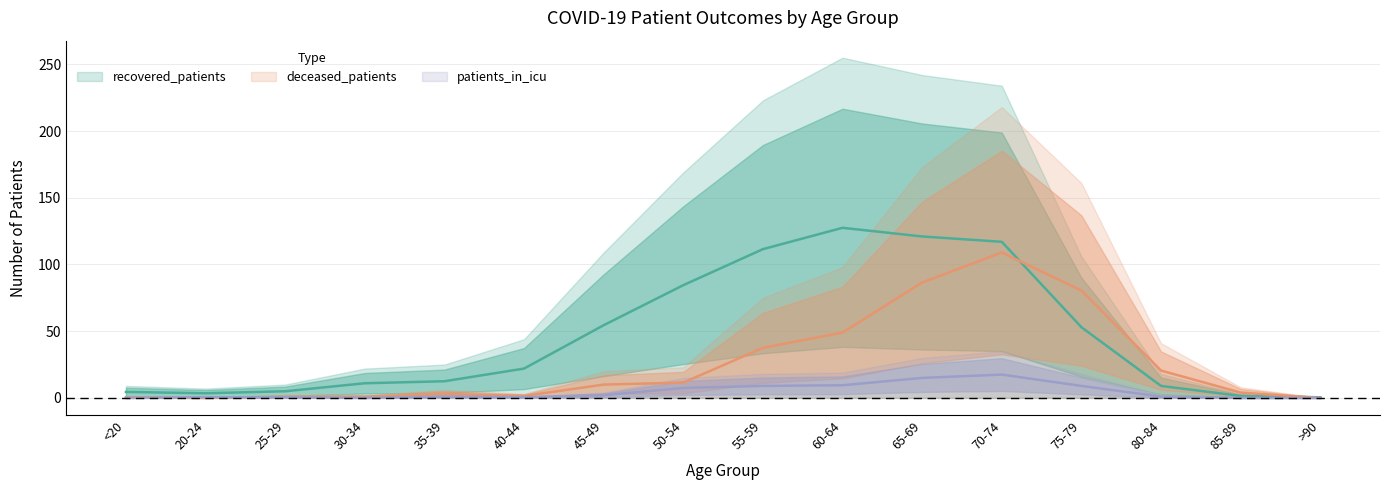

At 60-64, list the series in order from largest to smallest.

recovered_patients, deceased_patients, patients_in_icu